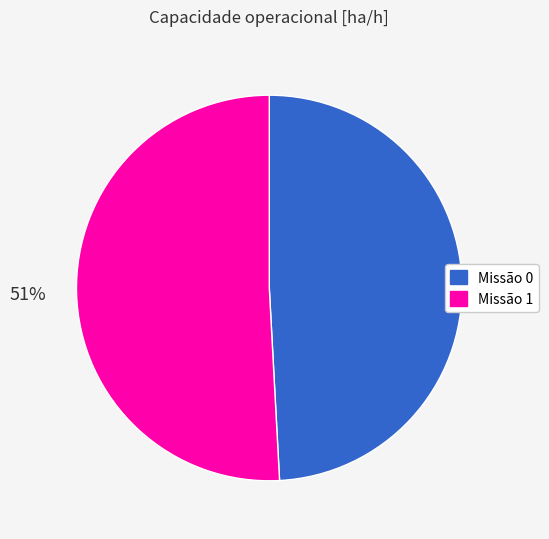

To the nearest percent, what is the average slice percentage?

50%